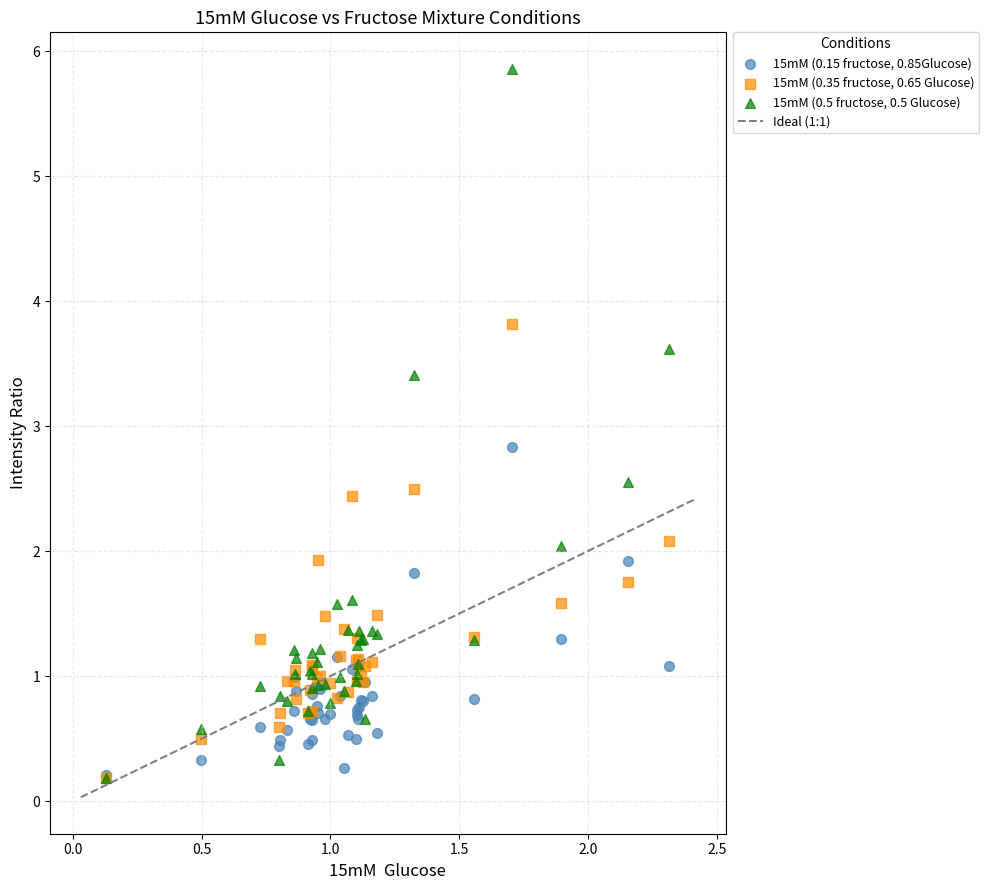

Across all series, what Y value is closest to 3?

2.8